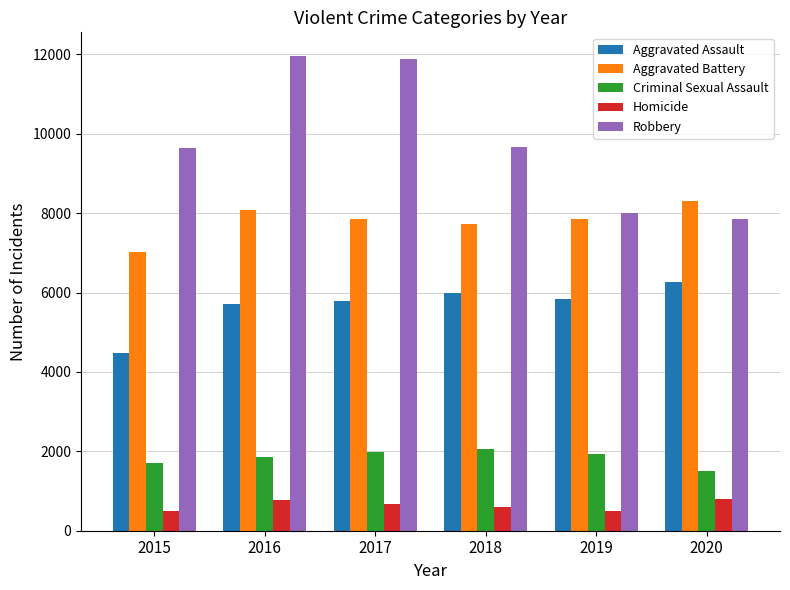

Which category has the highest value in the Aggravated Assault series?

2020